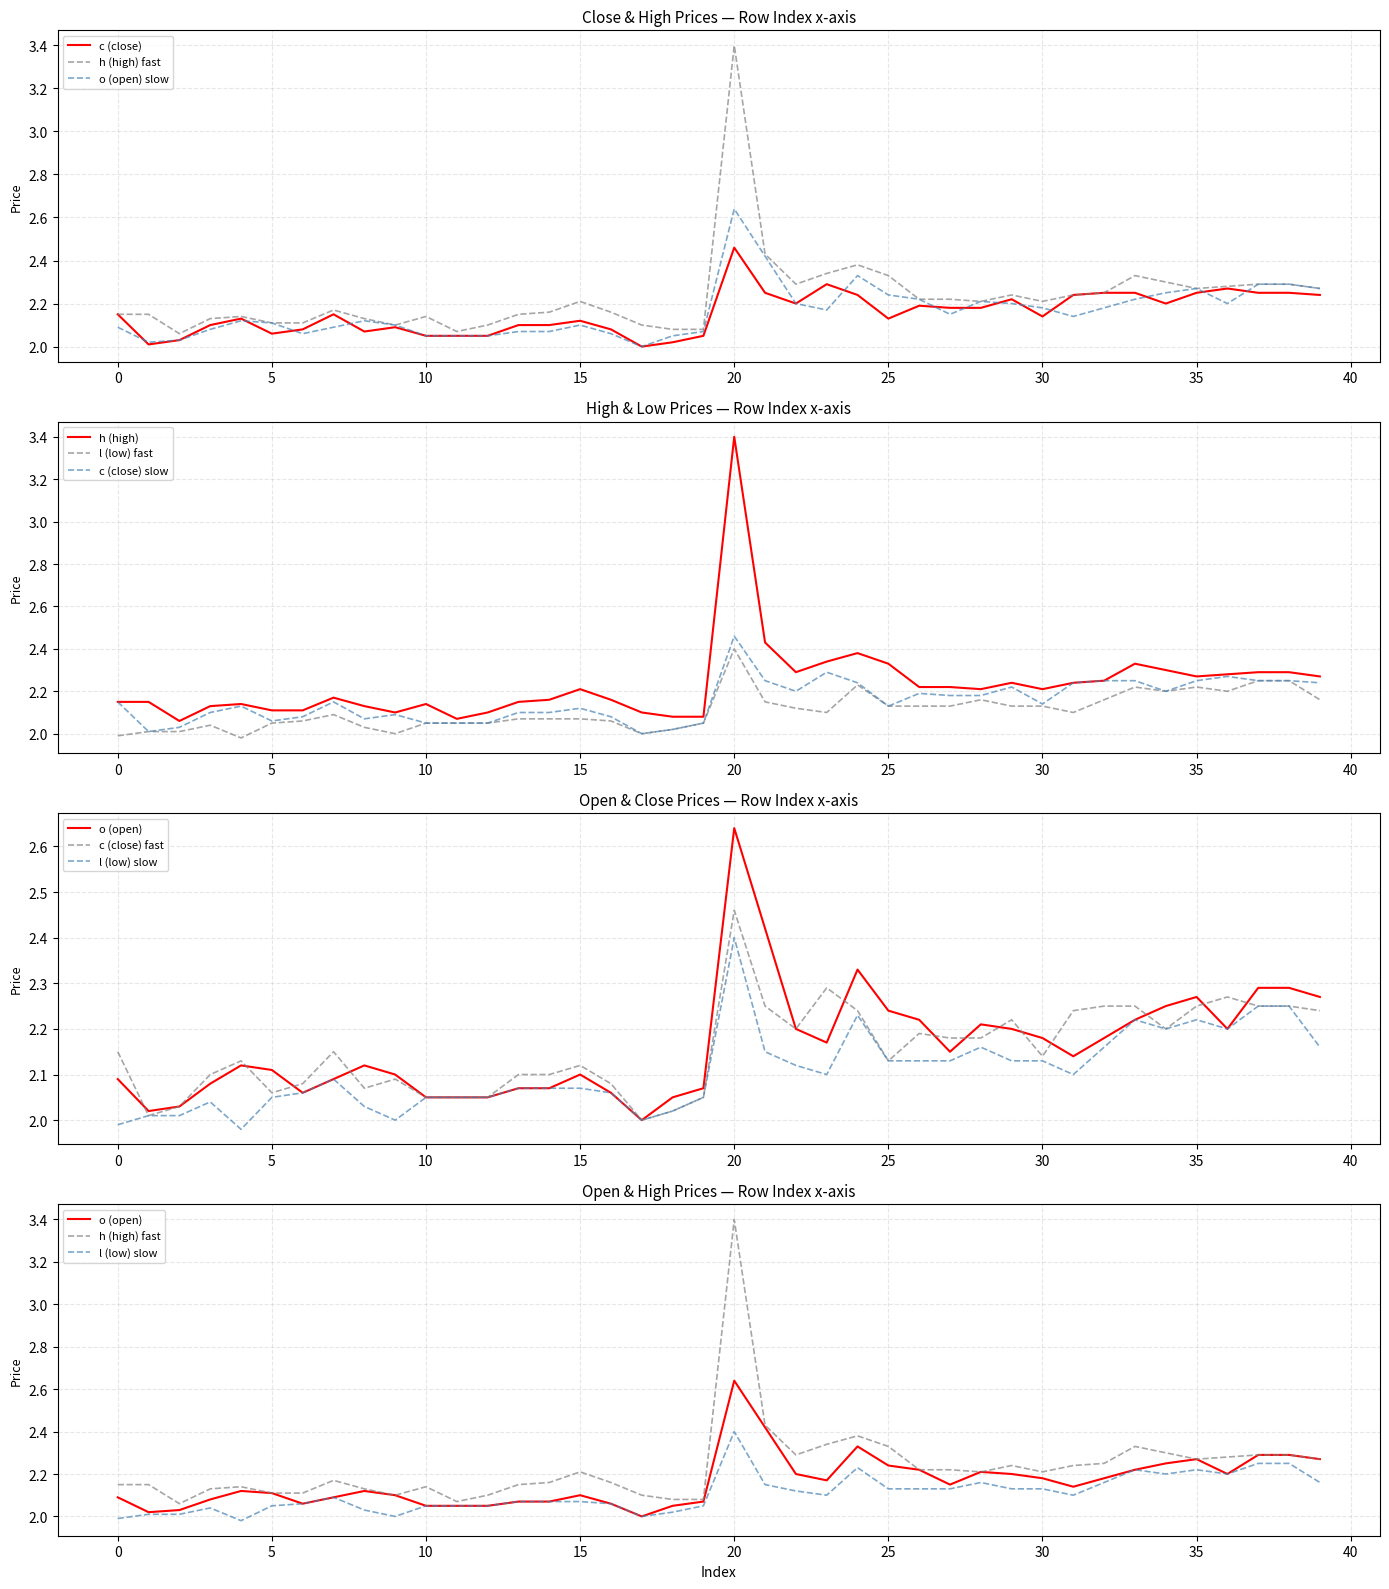

Reading left to right, what are all the values shown in this chart?

c: 0=2.1	1=2.0	2=2.0	3=2.1	4=2.1	5=2.1	6=2.1	7=2.1	8=2.1	9=2.1	10=2.0	11=2.0	12=2.0	13=2.1	14=2.1	15=2.1	16=2.1	17=2.0	18=2.0	19=2.0	20=2.5	21=2.2	22=2.2	23=2.3	24=2.2	25=2.1	26=2.2	27=2.2	28=2.2	29=2.2	30=2.1	31=2.2	32=2.2	33=2.2	34=2.2	35=2.2	36=2.3	37=2.2	38=2.2	39=2.2
h: 0=2.1	1=2.1	2=2.1	3=2.1	4=2.1	5=2.1	6=2.1	7=2.2	8=2.1	9=2.1	10=2.1	11=2.1	12=2.1	13=2.1	14=2.2	15=2.2	16=2.2	17=2.1	18=2.1	19=2.1	20=3.4	21=2.4	22=2.3	23=2.3	24=2.4	25=2.3	26=2.2	27=2.2	28=2.2	29=2.2	30=2.2	31=2.2	32=2.2	33=2.3	34=2.3	35=2.3	36=2.3	37=2.3	38=2.3	39=2.3
l: 0=2.0	1=2.0	2=2.0	3=2.0	4=2.0	5=2.0	6=2.1	7=2.1	8=2.0	9=2.0	10=2.0	11=2.0	12=2.0	13=2.1	14=2.1	15=2.1	16=2.1	17=2.0	18=2.0	19=2.0	20=2.4	21=2.1	22=2.1	23=2.1	24=2.2	25=2.1	26=2.1	27=2.1	28=2.2	29=2.1	30=2.1	31=2.1	32=2.2	33=2.2	34=2.2	35=2.2	36=2.2	37=2.2	38=2.2	39=2.2
o: 0=2.1	1=2.0	2=2.0	3=2.1	4=2.1	5=2.1	6=2.1	7=2.1	8=2.1	9=2.1	10=2.0	11=2.0	12=2.0	13=2.1	14=2.1	15=2.1	16=2.1	17=2.0	18=2.0	19=2.1	20=2.6	21=2.4	22=2.2	23=2.2	24=2.3	25=2.2	26=2.2	27=2.1	28=2.2	29=2.2	30=2.2	31=2.1	32=2.2	33=2.2	34=2.2	35=2.3	36=2.2	37=2.3	38=2.3	39=2.3